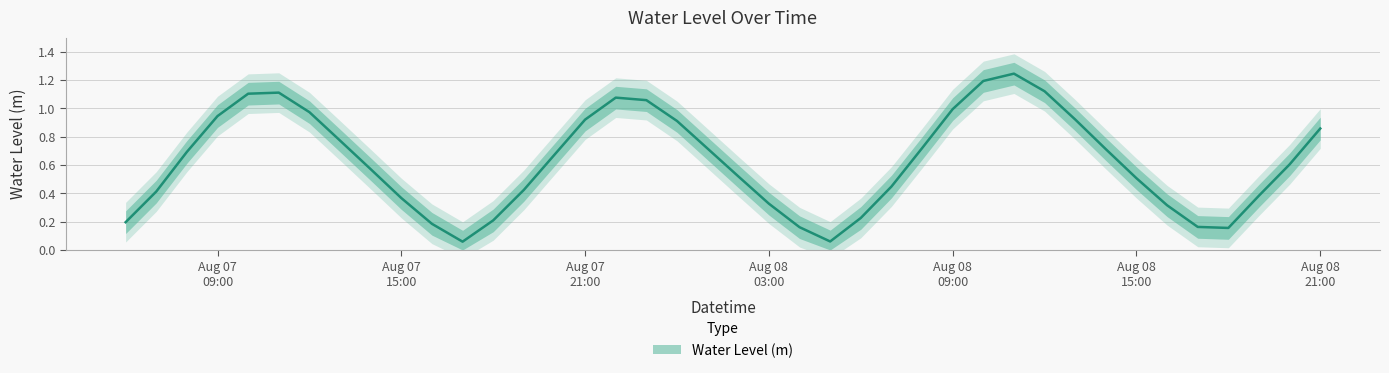

Rank the categories by value from highest to lowest.

2024-08-08 11:00:00, 2024-08-08 10:00:00, 2024-08-08 12:00:00, 2024-08-07 11:00:00, 2024-08-07 10:00:00, 2024-08-07 22:00:00, 2024-08-07 23:00:00, 2024-08-08 09:00:00, 2024-08-07 12:00:00, 2024-08-07 09:00:00, 2024-08-08 13:00:00, 2024-08-07 21:00:00, 2024-08-08 00:00:00, 2024-08-08 21:00:00, 2024-08-07 13:00:00, 2024-08-08 08:00:00, 2024-08-08 01:00:00, 2024-08-08 14:00:00, 2024-08-07 08:00:00, 2024-08-07 20:00:00, 2024-08-08 20:00:00, 2024-08-07 14:00:00, 2024-08-08 02:00:00, 2024-08-08 15:00:00, 2024-08-08 07:00:00, 2024-08-07 19:00:00, 2024-08-07 07:00:00, 2024-08-08 19:00:00, 2024-08-07 15:00:00, 2024-08-08 03:00:00, 2024-08-08 16:00:00, 2024-08-08 06:00:00, 2024-08-07 18:00:00, 2024-08-07 06:00:00, 2024-08-07 16:00:00, 2024-08-08 17:00:00, 2024-08-08 04:00:00, 2024-08-08 18:00:00, 2024-08-08 05:00:00, 2024-08-07 17:00:00